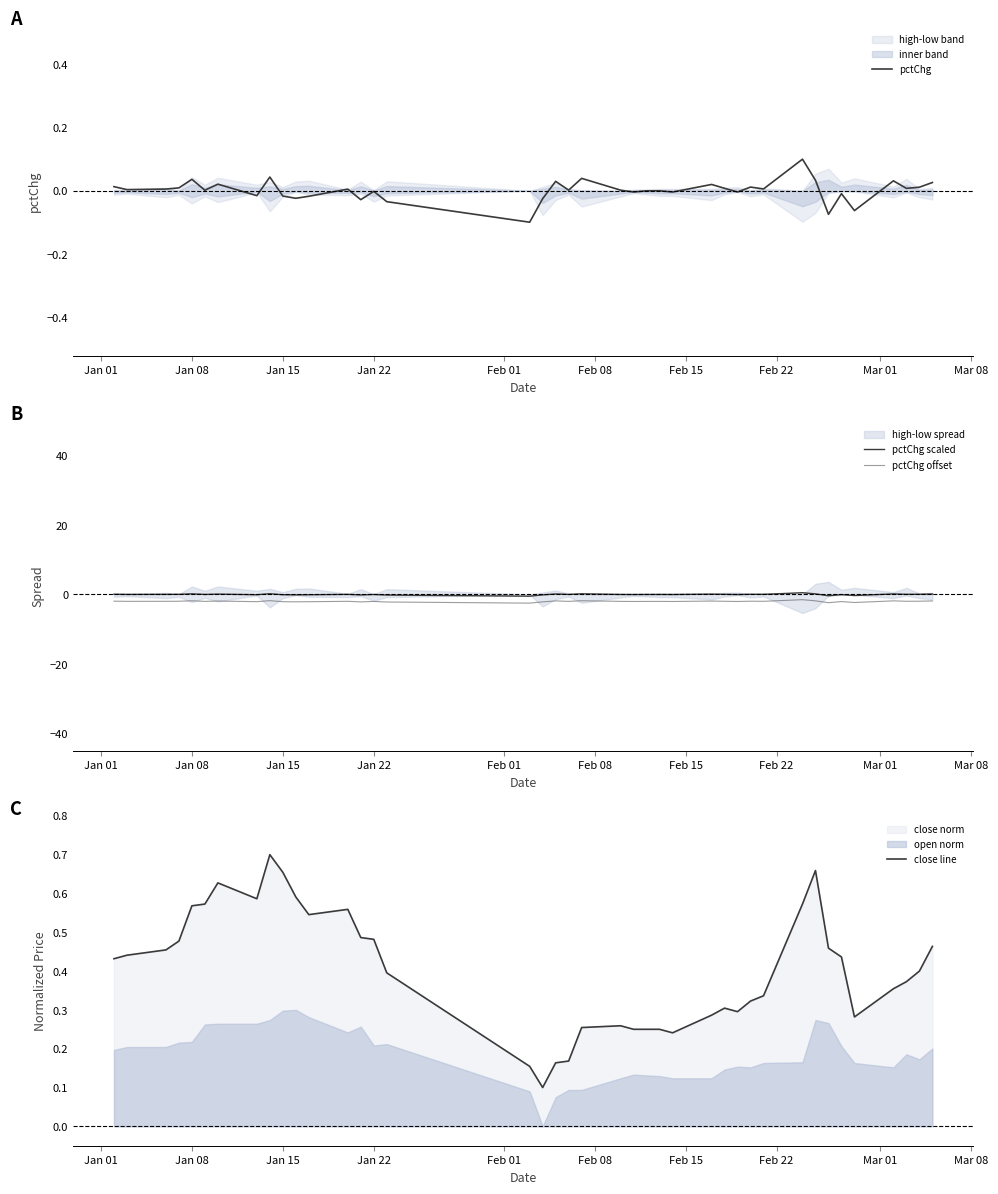

Rank the series by their maximum value, from highest to lowest.

close line, pctChg scaled, pctChg, pctChg offset